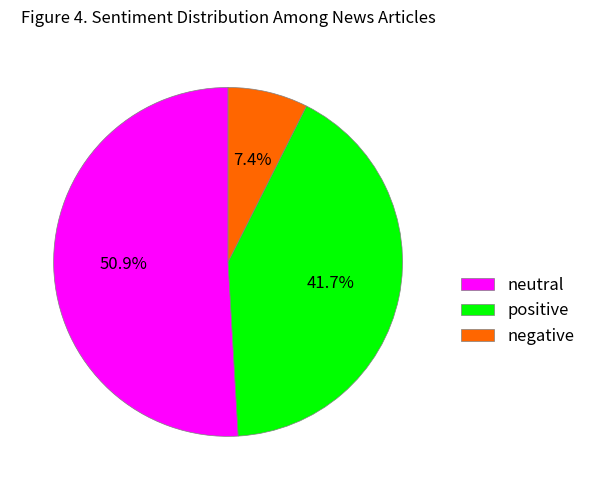

Which has a higher value, neutral or positive?

neutral